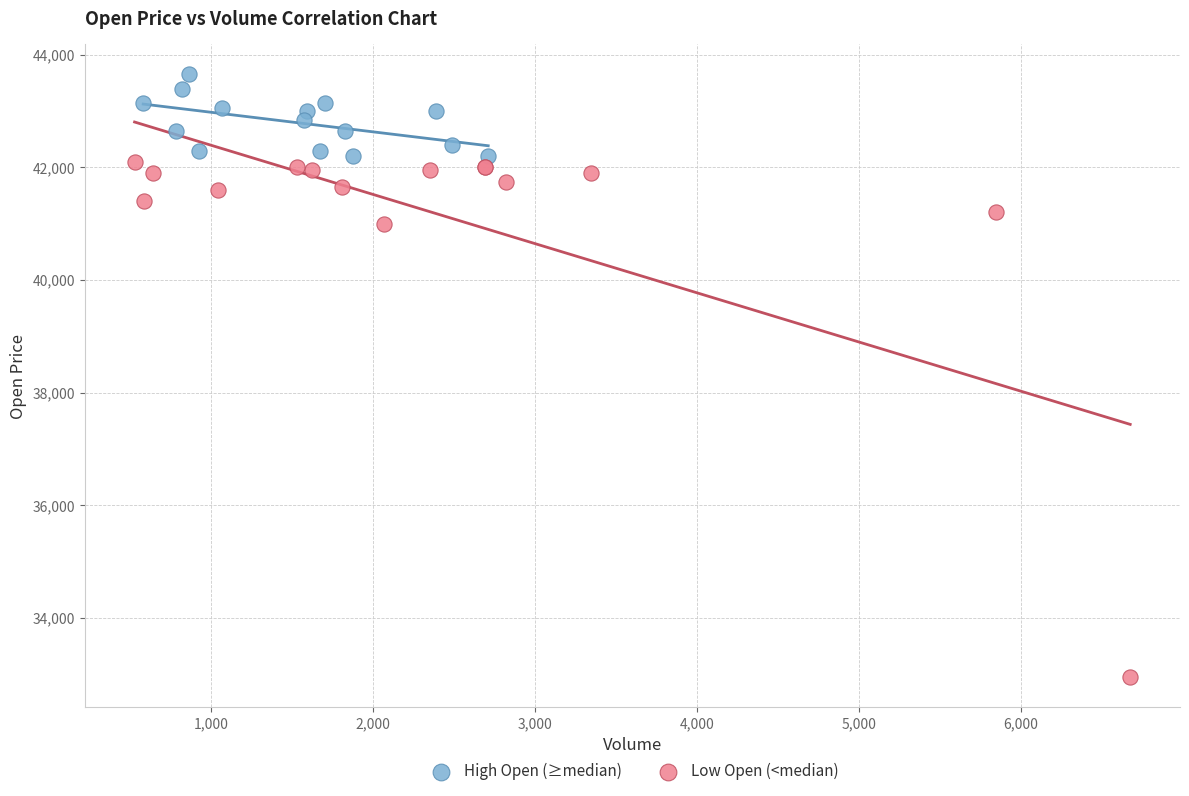

What are all the series names shown in the legend?

High Open (≥median), Low Open (<median)